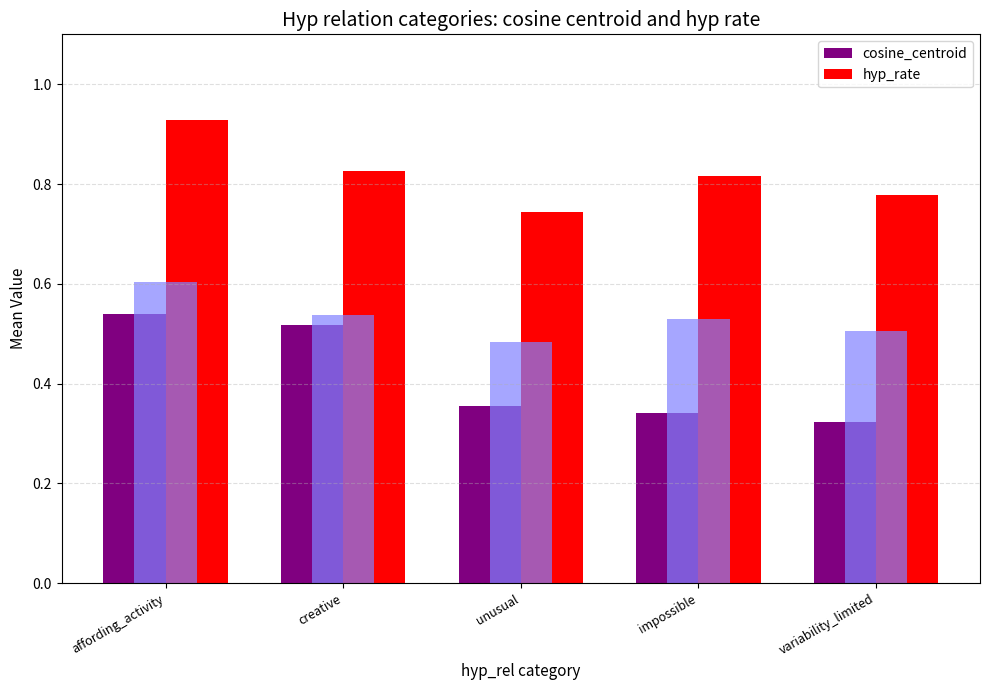

Are the bars grouped side by side (vs. stacked)?

Yes